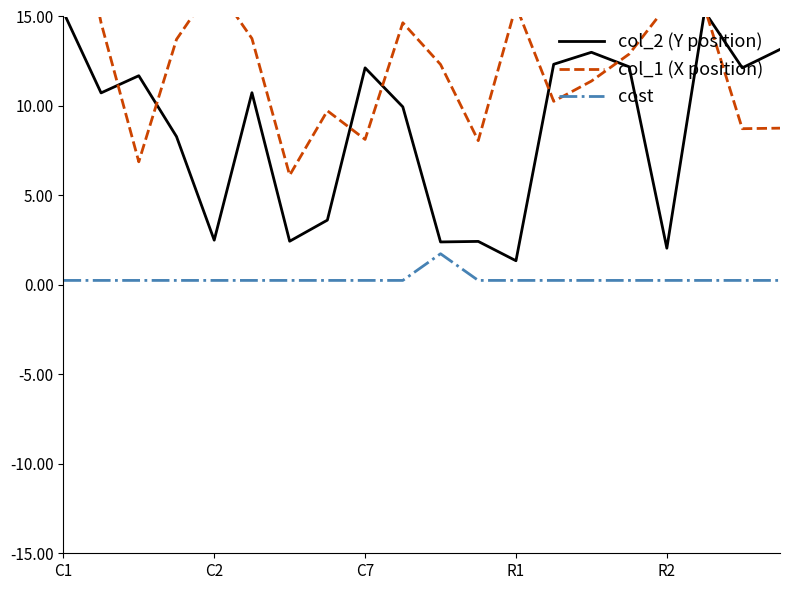

Which has a higher value, 19 or 5?

19